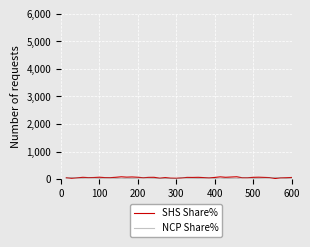

What are all the series names shown in the legend?

SHS Share%, NCP Share%